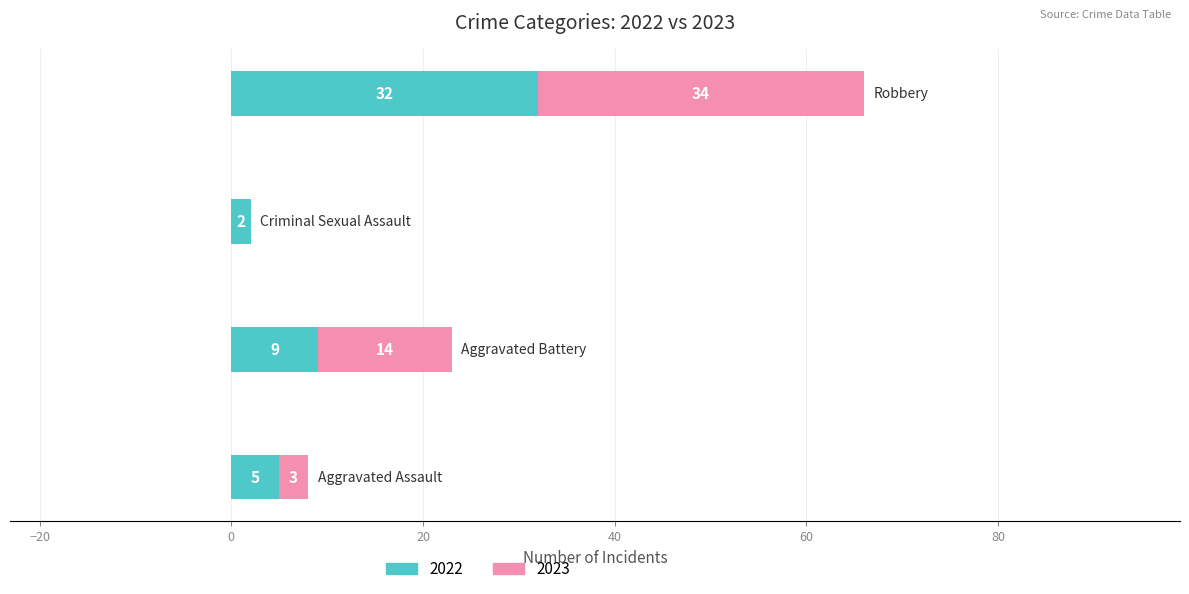

What is the maximum value for 2022?

32